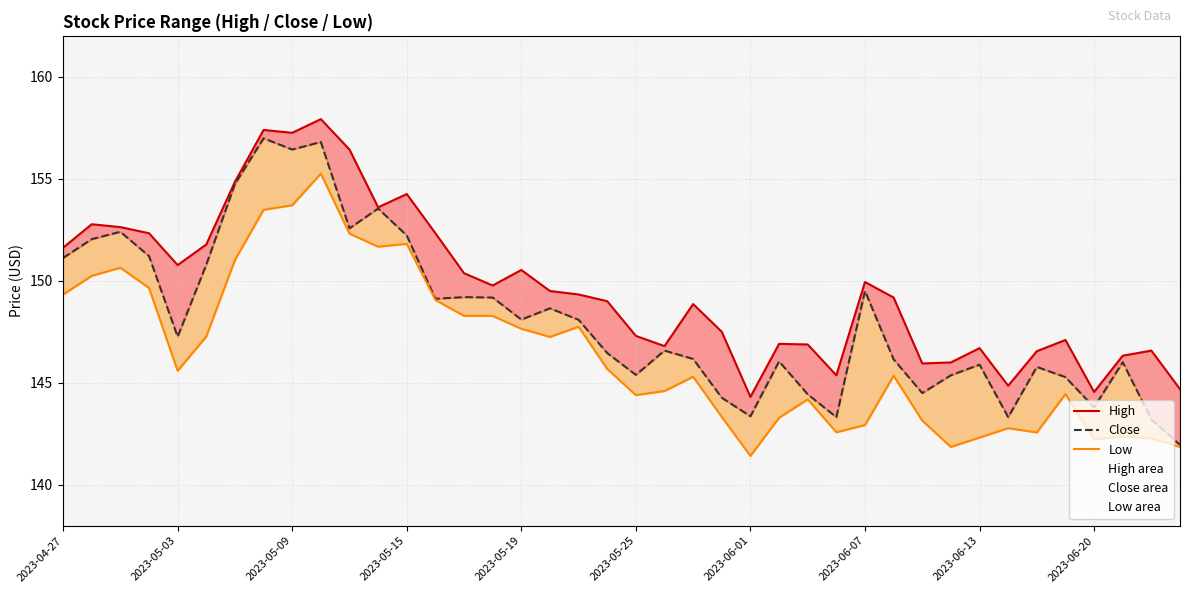

What is the total value across all series at 2023-05-15?

458.3